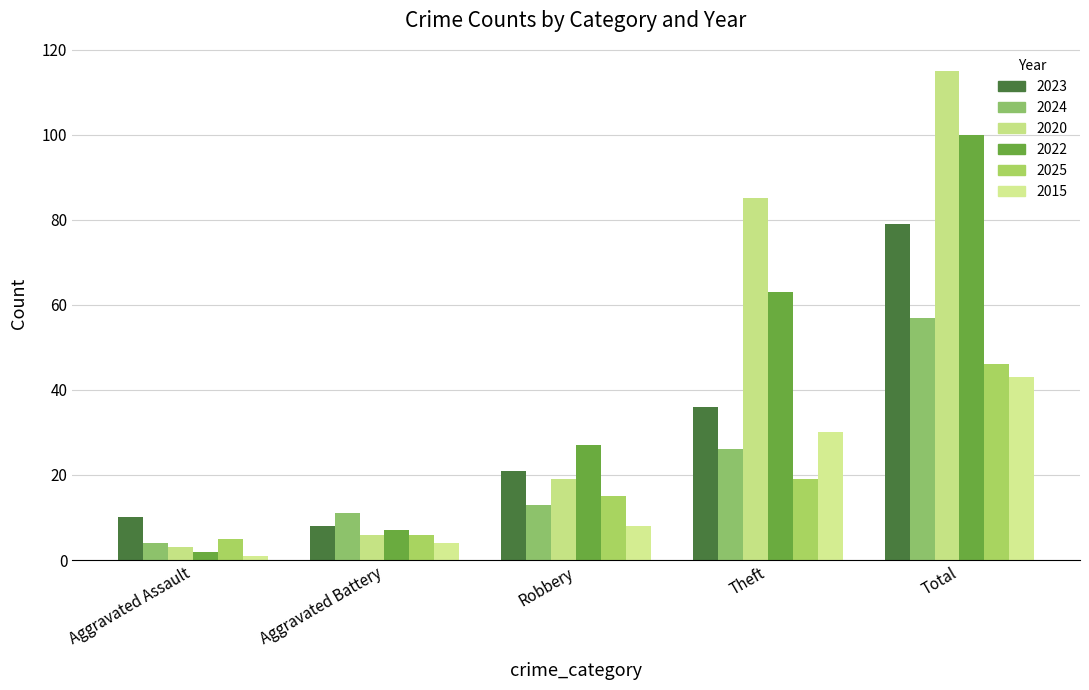

Reading right to left, transcribe all the data shown in this chart.

2023: 79	36	21	8	10
2024: 57	26	13	11	4
2020: 115	85	19	6	3
2022: 100	63	27	7	2
2025: 46	19	15	6	5
2015: 43	30	8	4	1